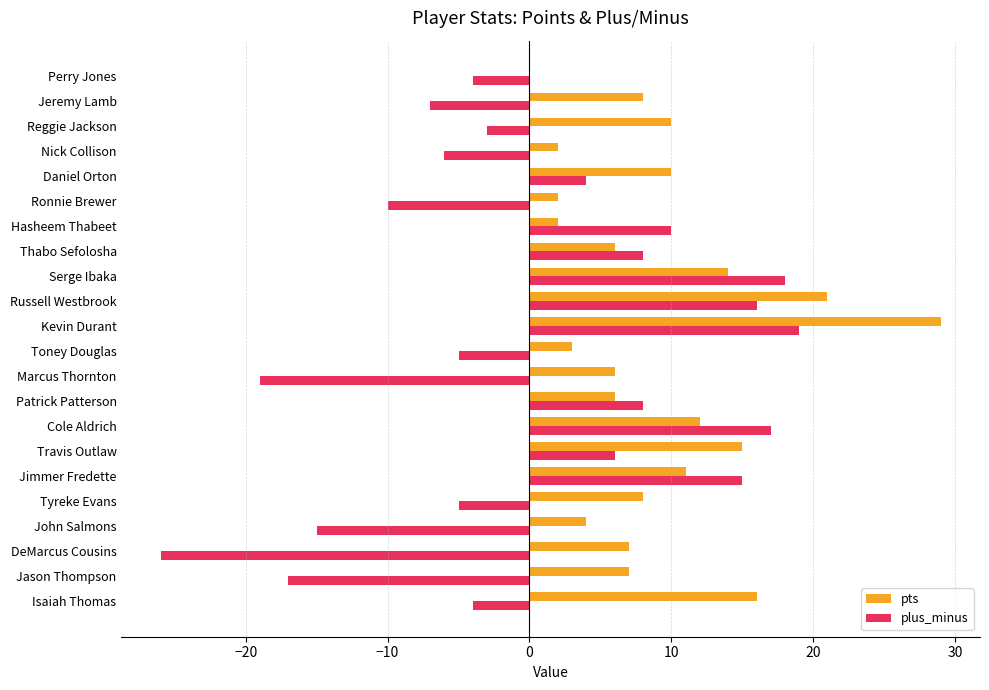

The value of pts at Jeremy Lamb is 8. True or false?

True